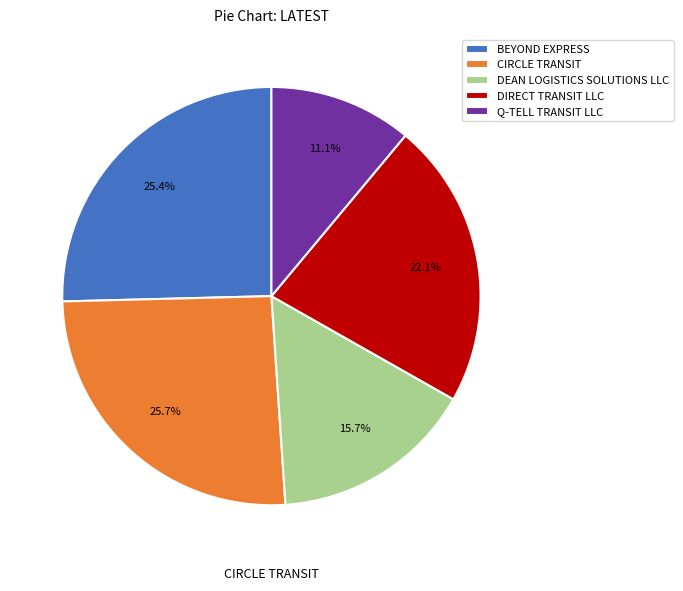

Which slice is the smallest?

Q-TELL TRANSIT LLC